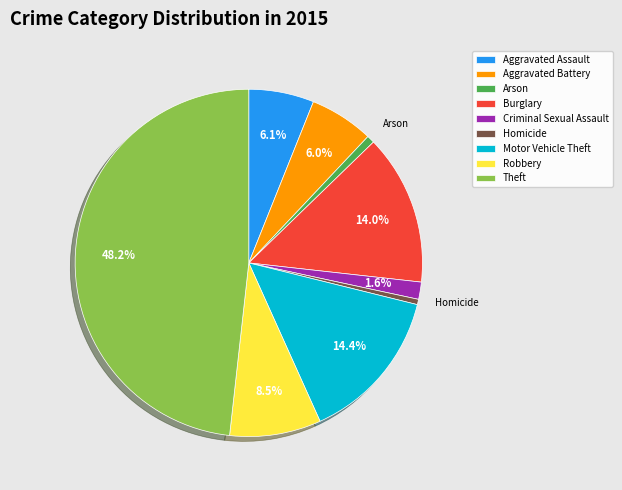

Which has a higher value, Criminal Sexual Assault or Arson?

Criminal Sexual Assault